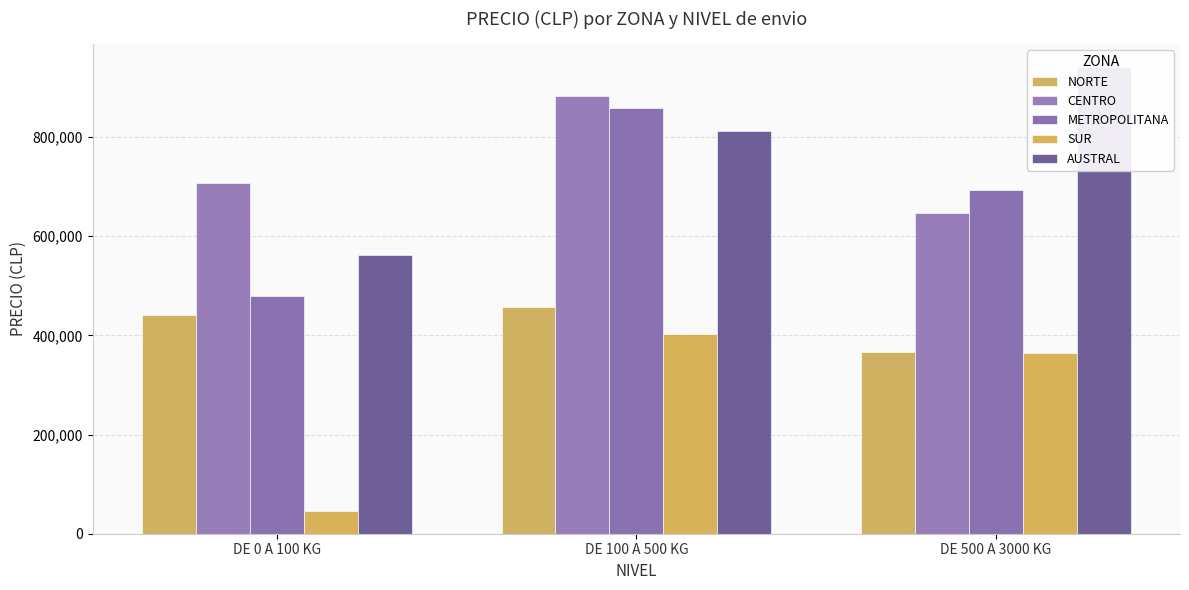

Are the bars grouped side by side (vs. stacked)?

Yes